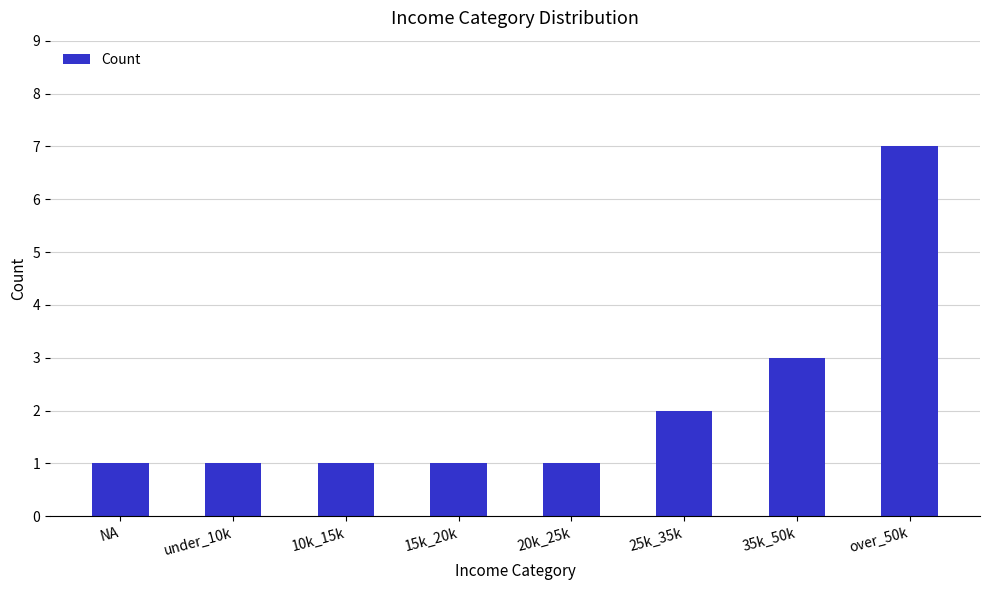

What is the smallest value displayed?

1